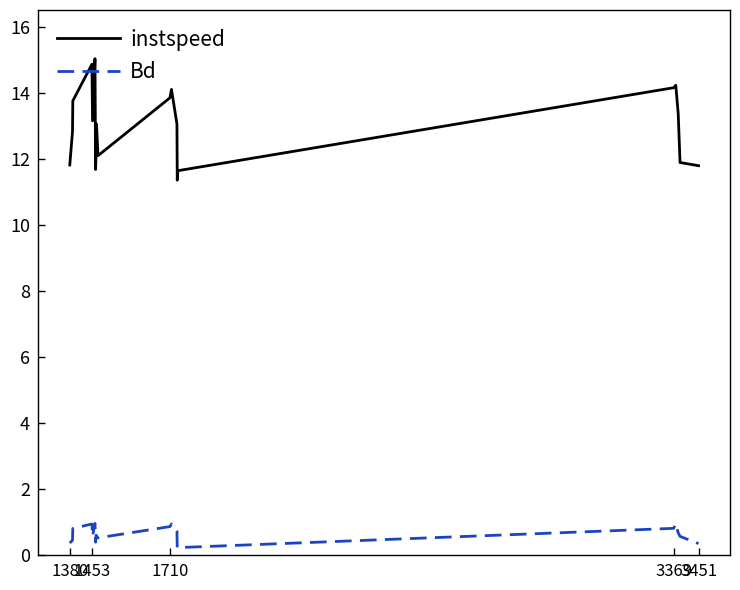

What is the greatest value displayed?

15.0